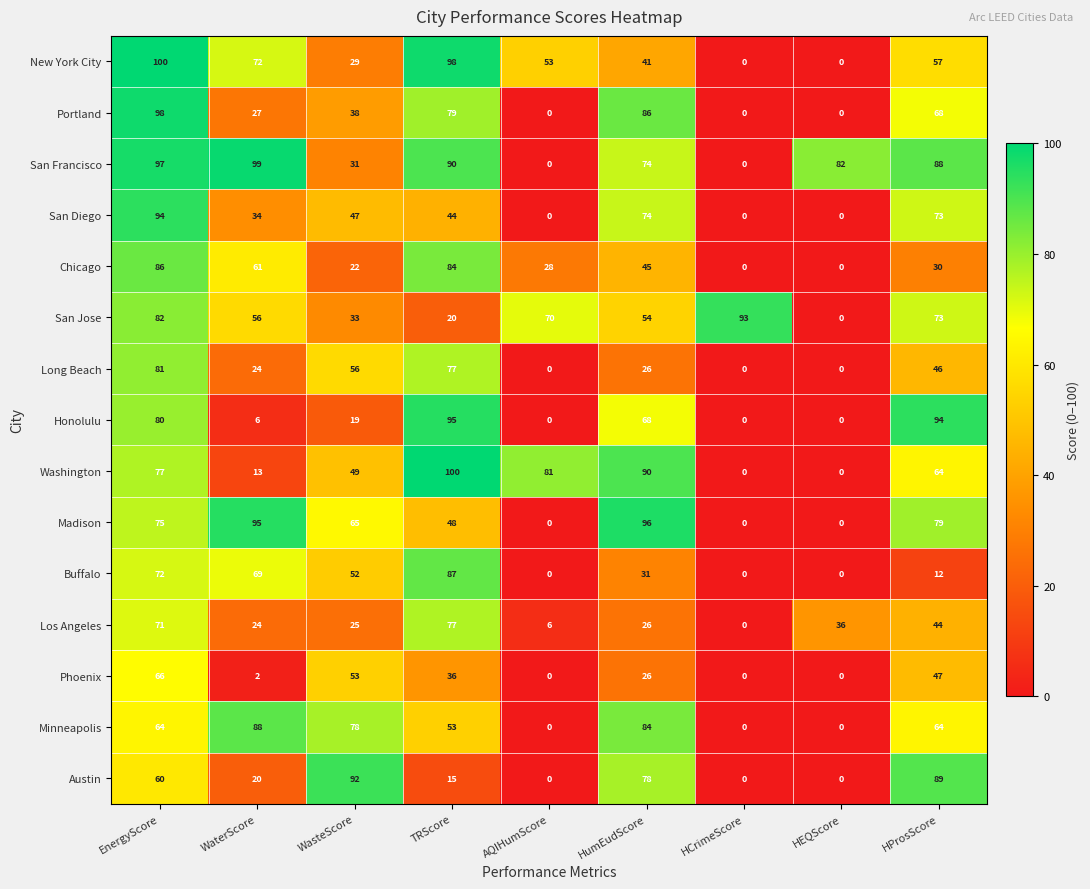

The value of Washington at TRScore is 100. True or false?

True